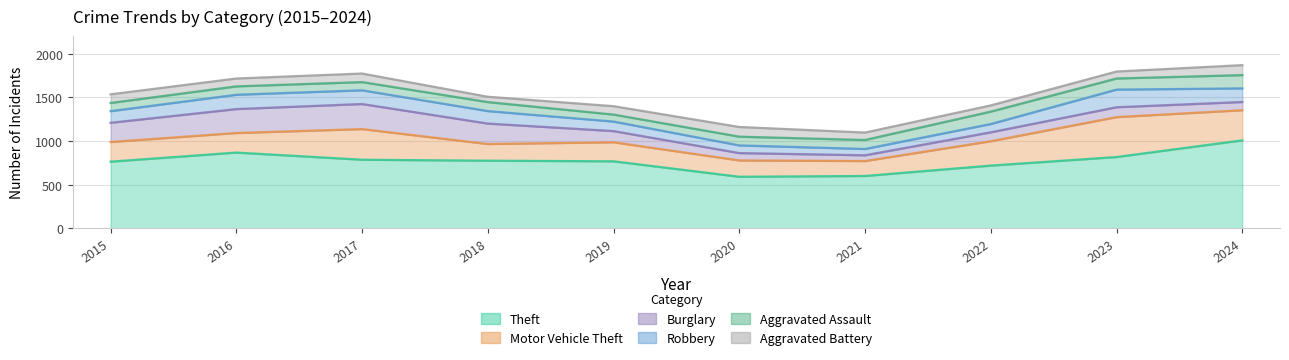

At how many categories does at least one series exceed 763?

7